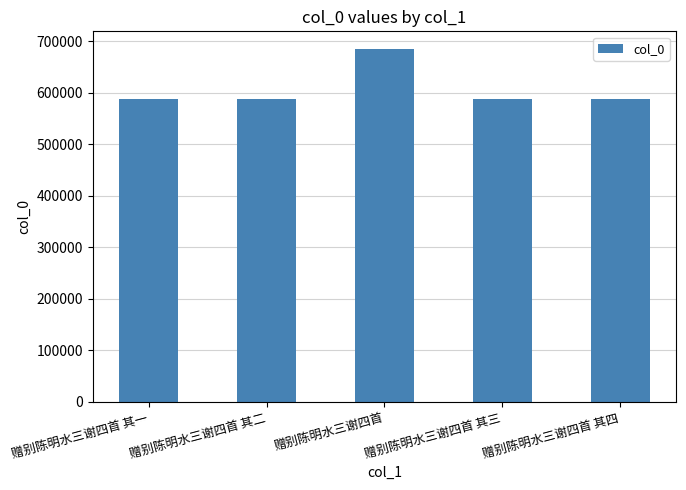

What is the difference between the values at 赠别陈明水三谢四首 其三 and 赠别陈明水三谢四首 其一?

2